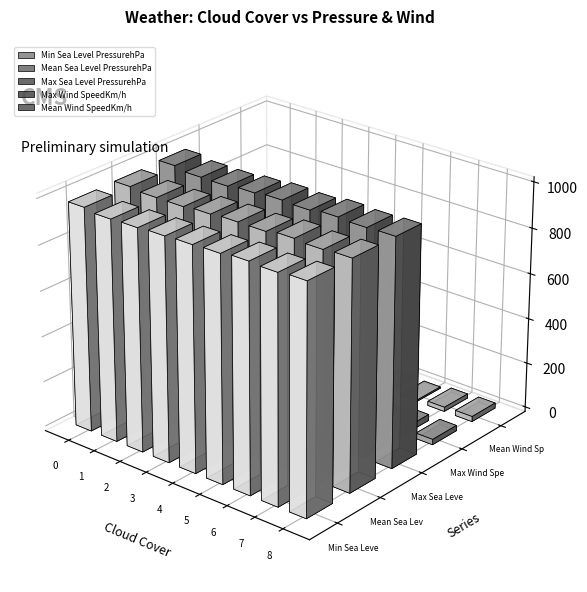

How many categories are shown in the chart?

9